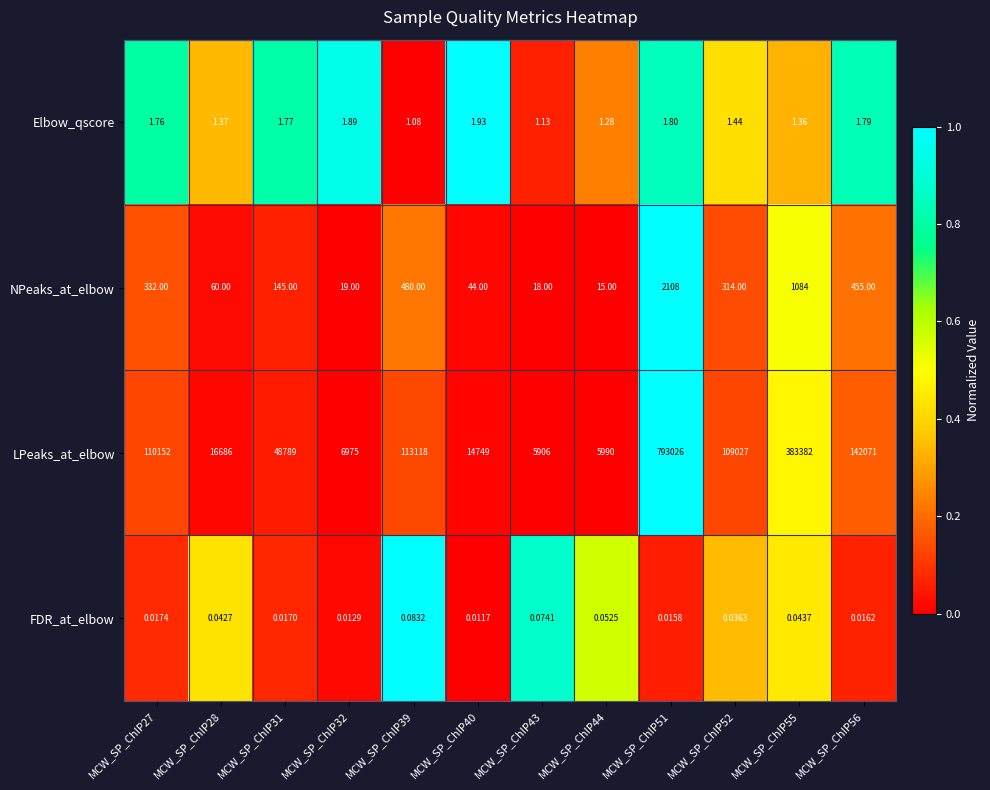

At MCW_SP_ChIP43, list the series in order from largest to smallest.

LPeaks_at_elbow, NPeaks_at_elbow, Elbow_qscore, FDR_at_elbow